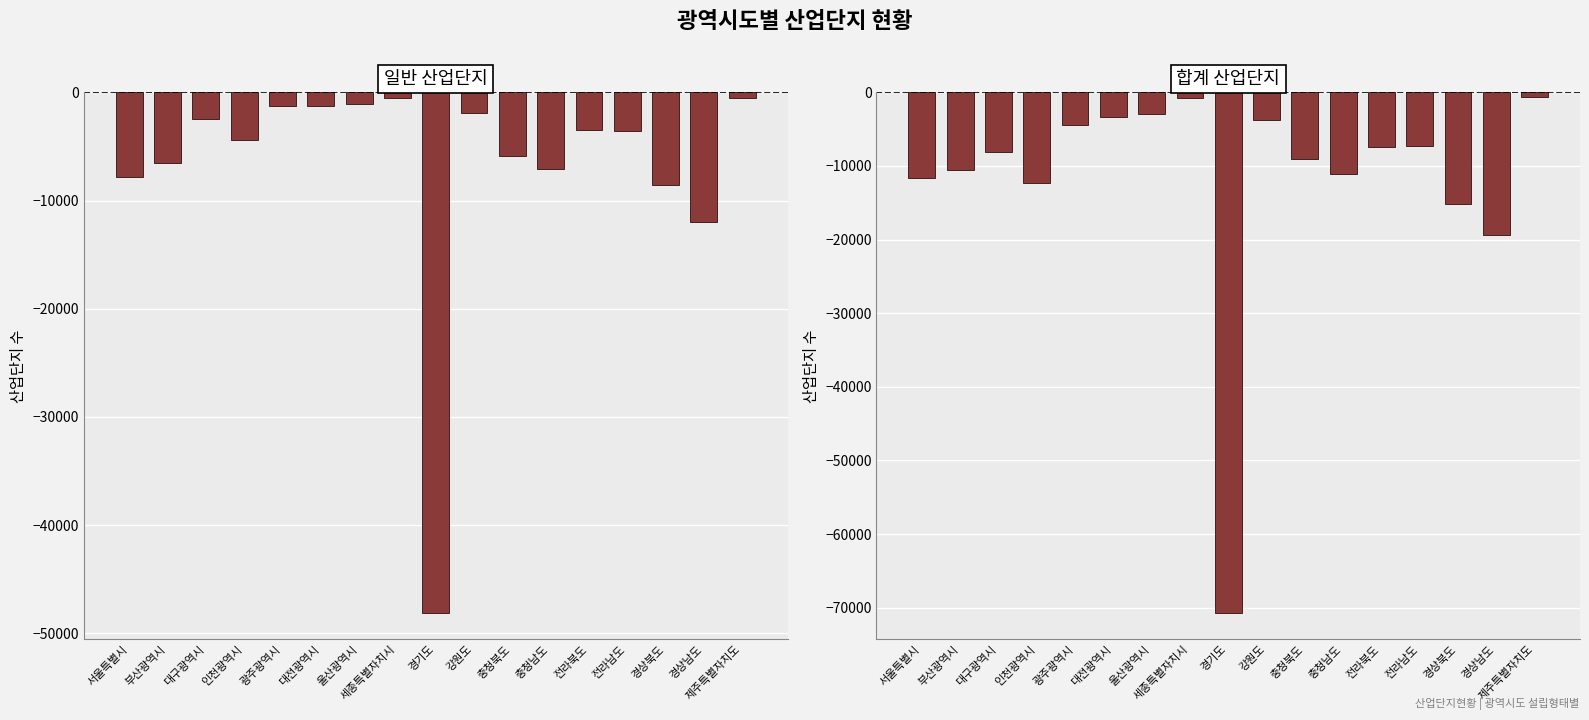

What is the greatest value displayed?

-526